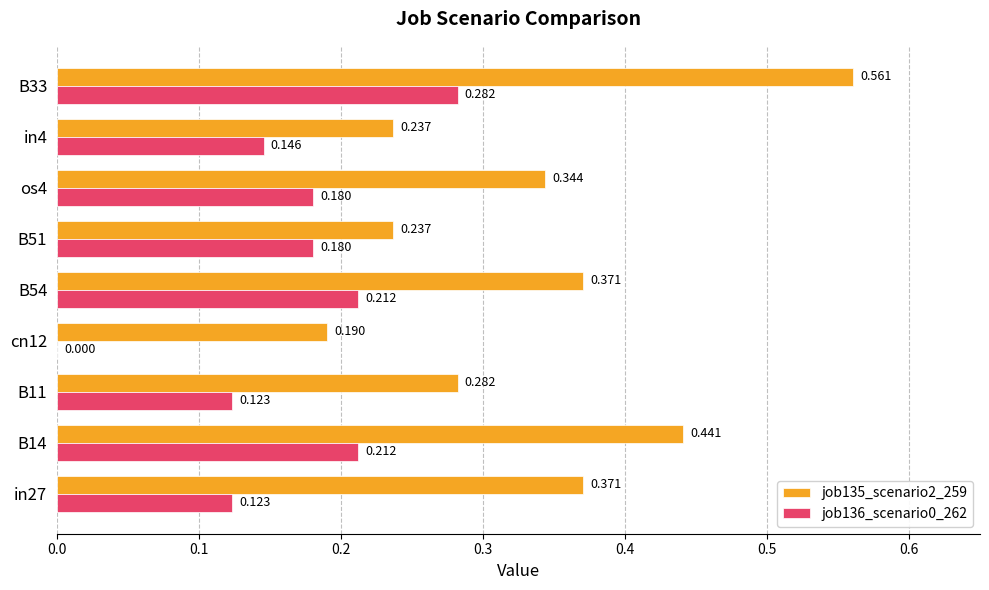

At which category is the sum across all series the highest?

B33